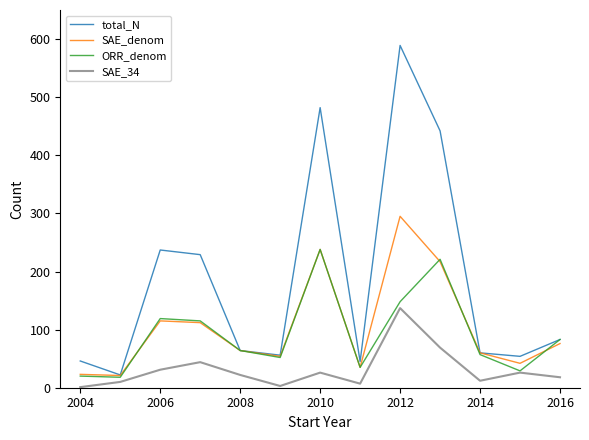

Which series has the largest range (max minus min)?

total_N